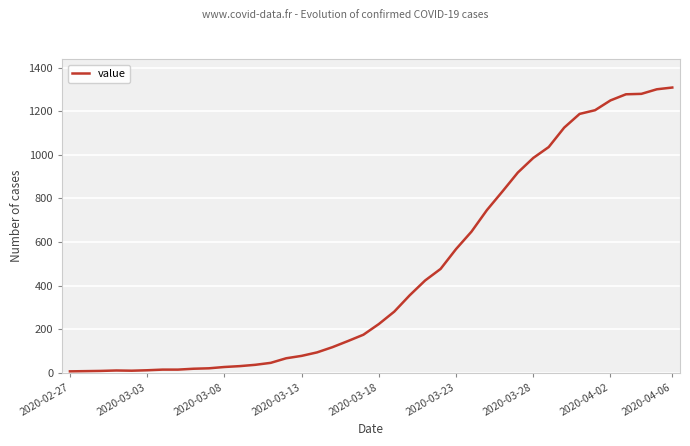

What is the greatest value displayed?

1309